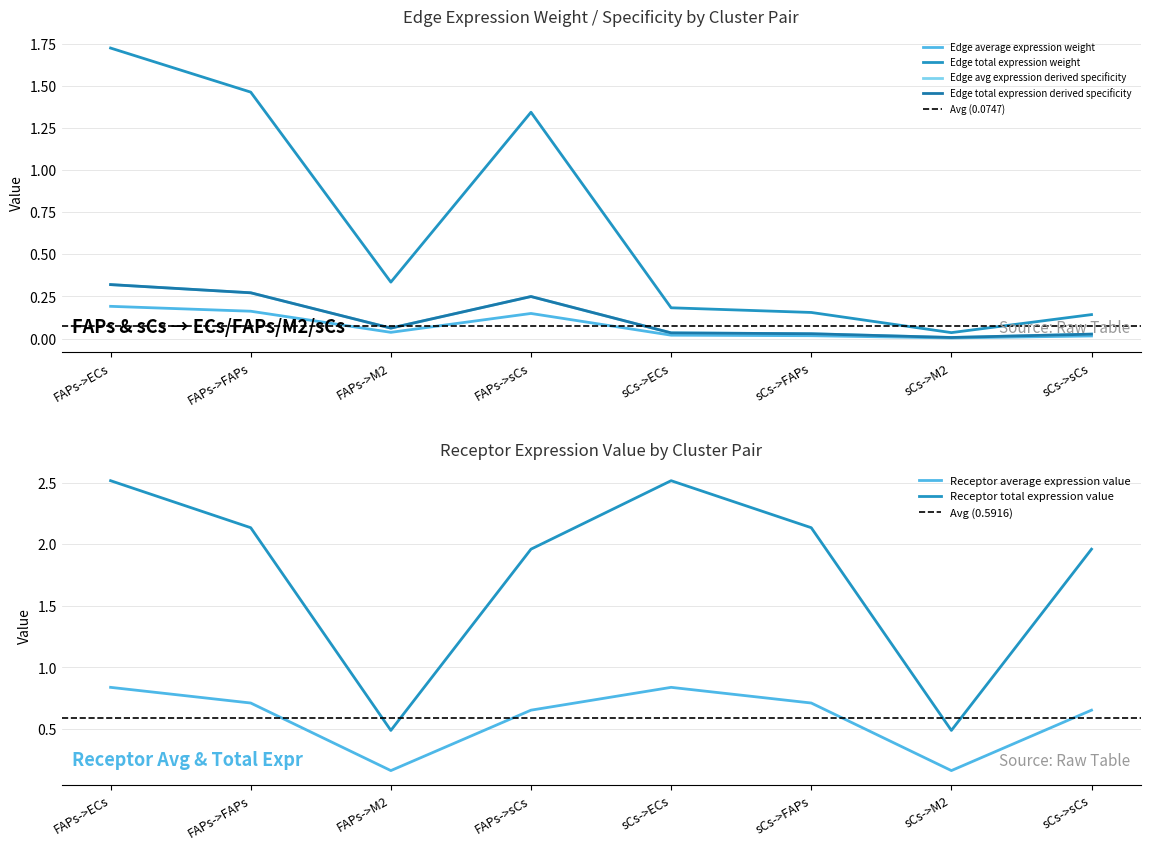

In Receptor total expression value, how many points are lower than both neighbors (excluding endpoints)?

2